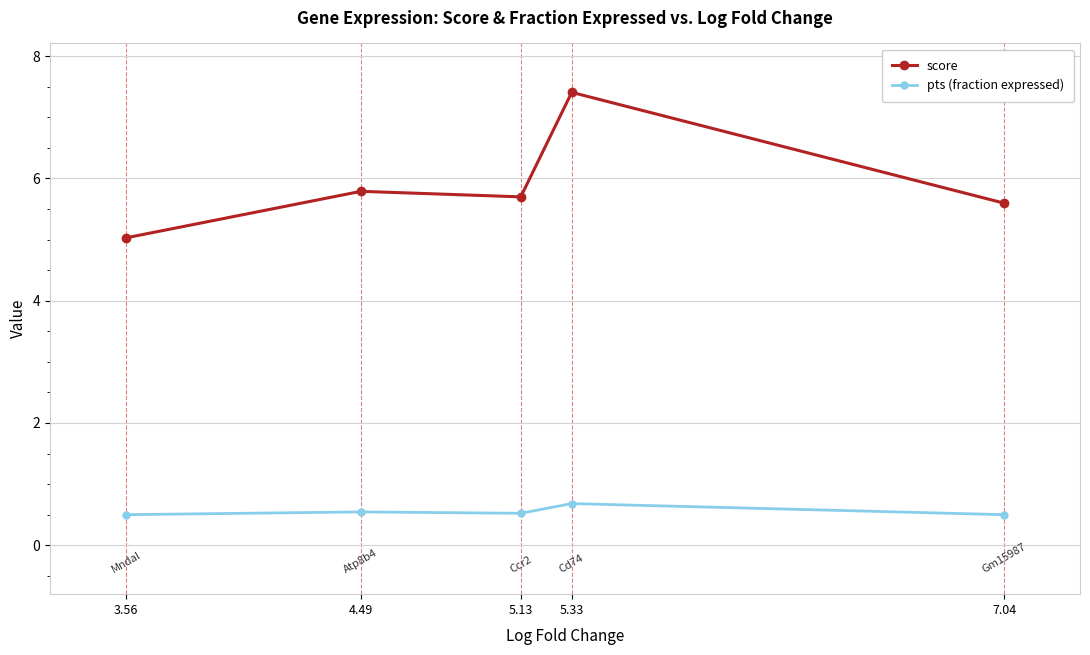

What is the sum of all pts (fraction expressed) values?

2.8